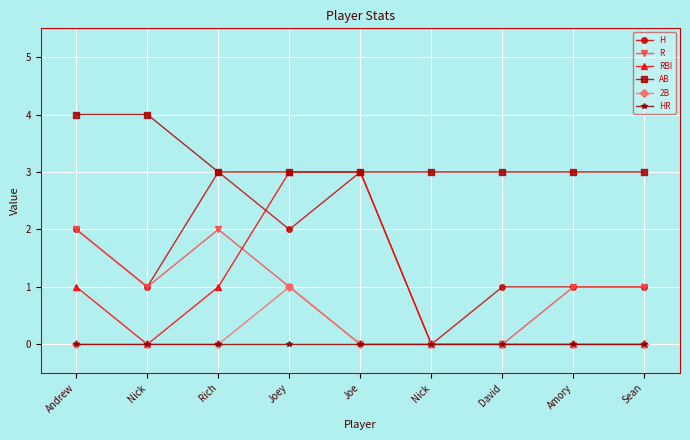

How many lines are shown in the chart?

6